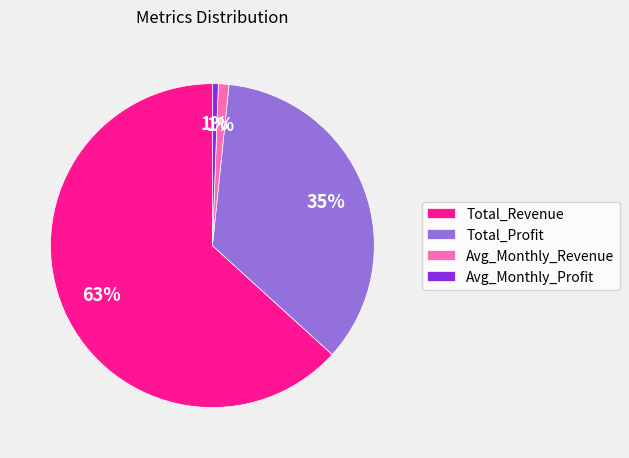

Does any single category account for the majority?

Yes